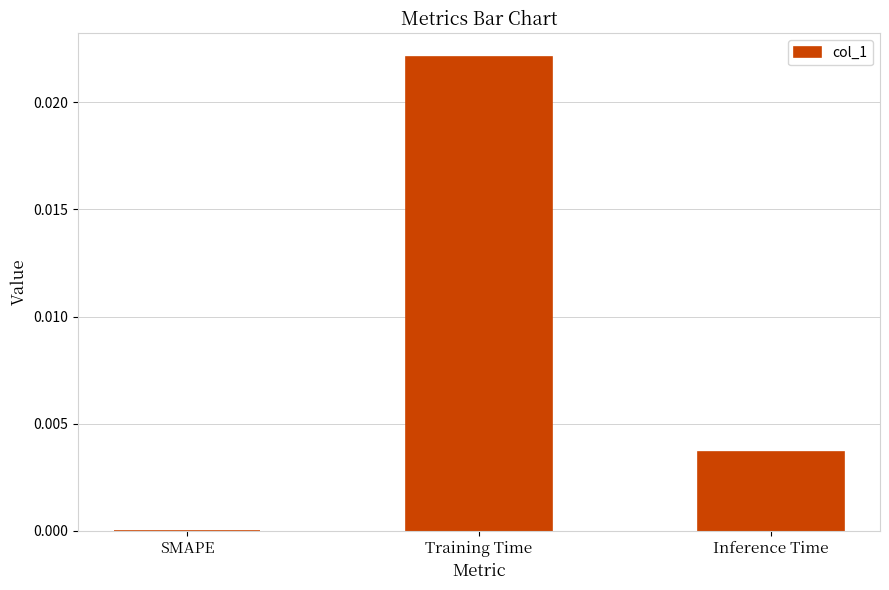

Is it true that the value at Inference Time is 0.0?

True